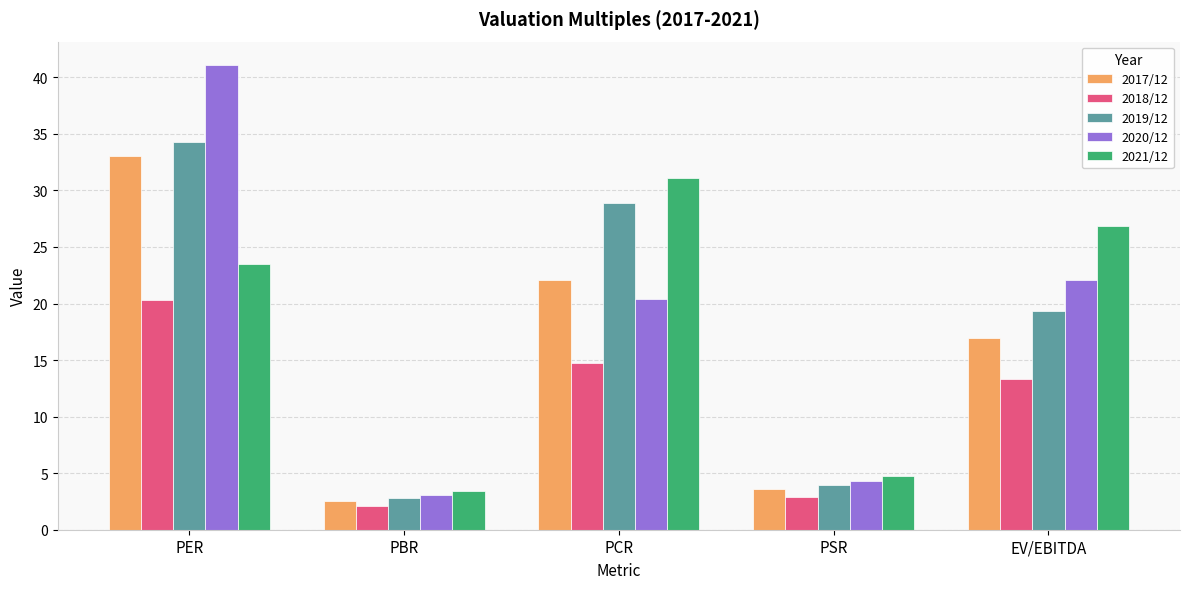

True or false: 2021/12 has a value of 26.9 at EV/EBITDA.

True